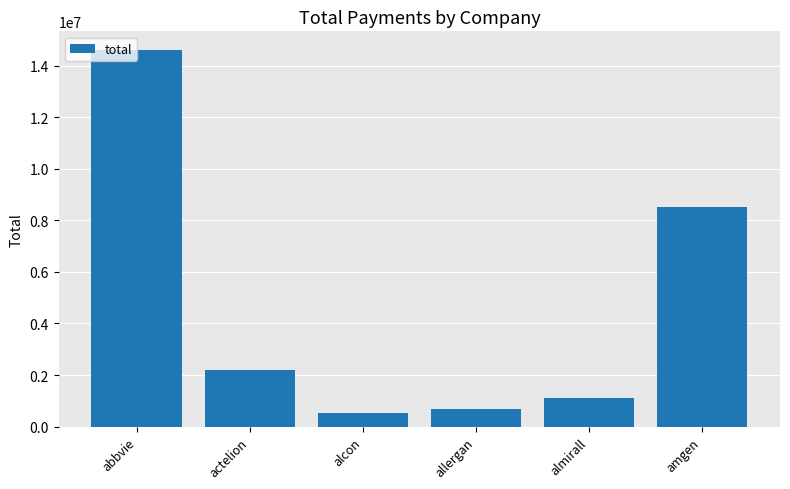

How many values are below 2198653?

3